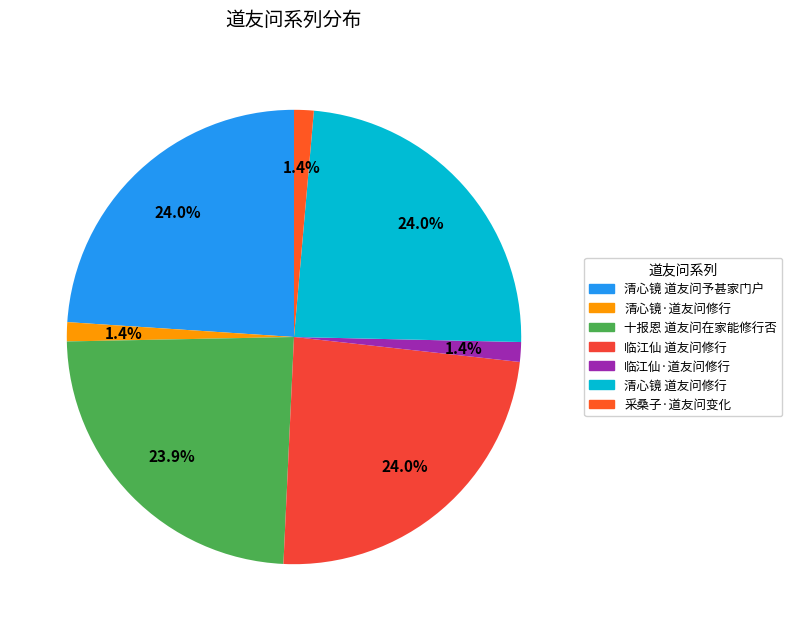

Is there any slice that represents more than half of the pie?

No